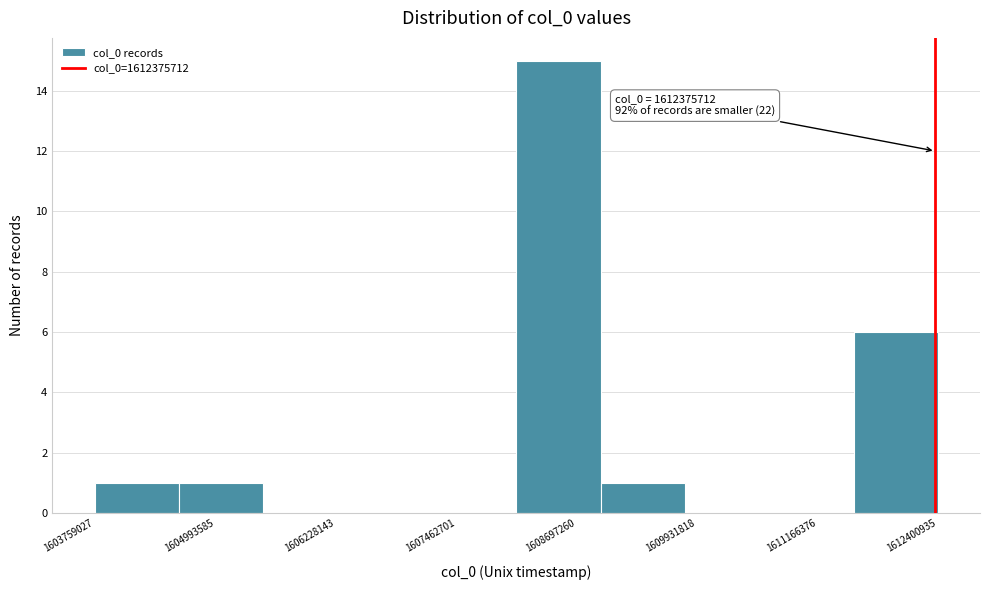

Which range on the x-axis has the tallest bar?

1608000000 to 1609000000